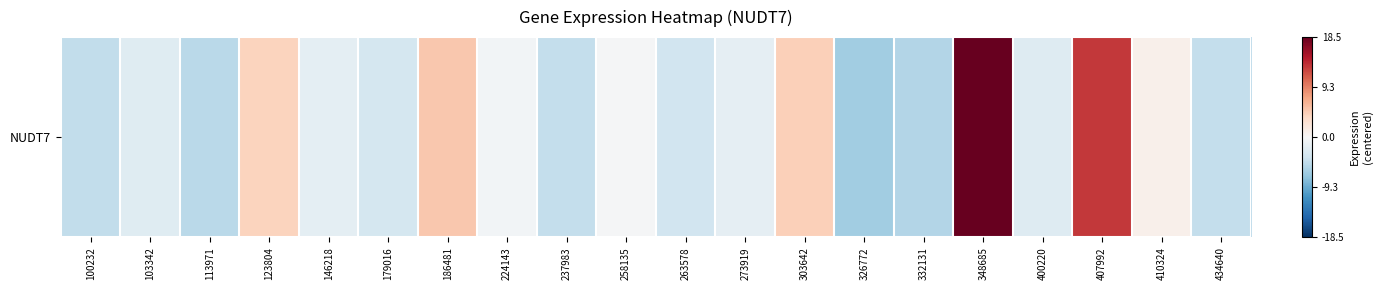

Rank the categories by value from highest to lowest.

348685, 407992, 186481, 303642, 123804, 410324, 258135, 224143, 273919, 146218, 103342, 400220, 179016, 263578, 434640, 237983, 100232, 113971, 332131, 326772